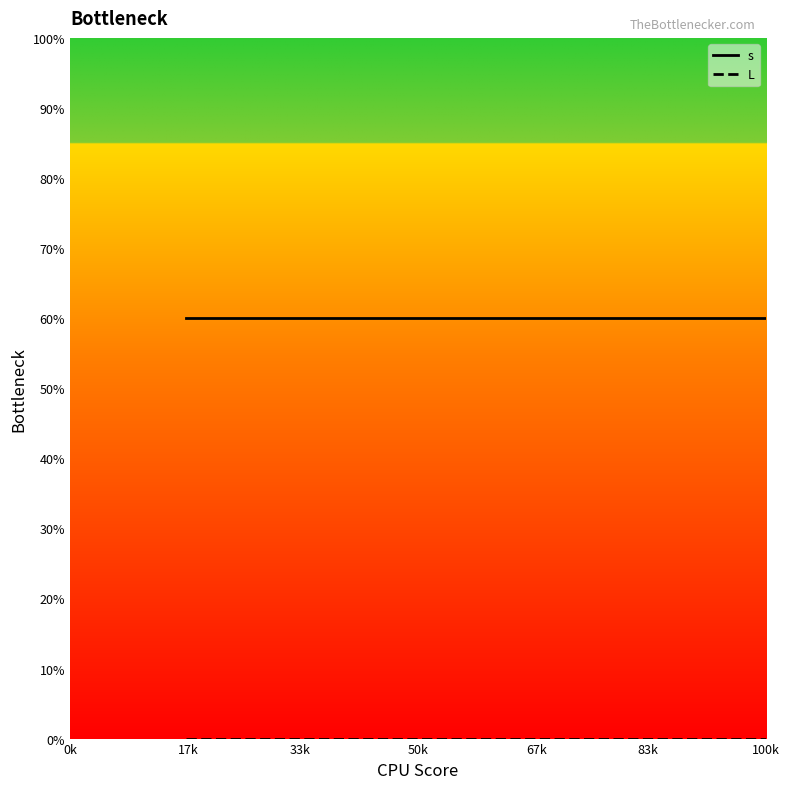

Rank the series by their average value, from highest to lowest.

s, L